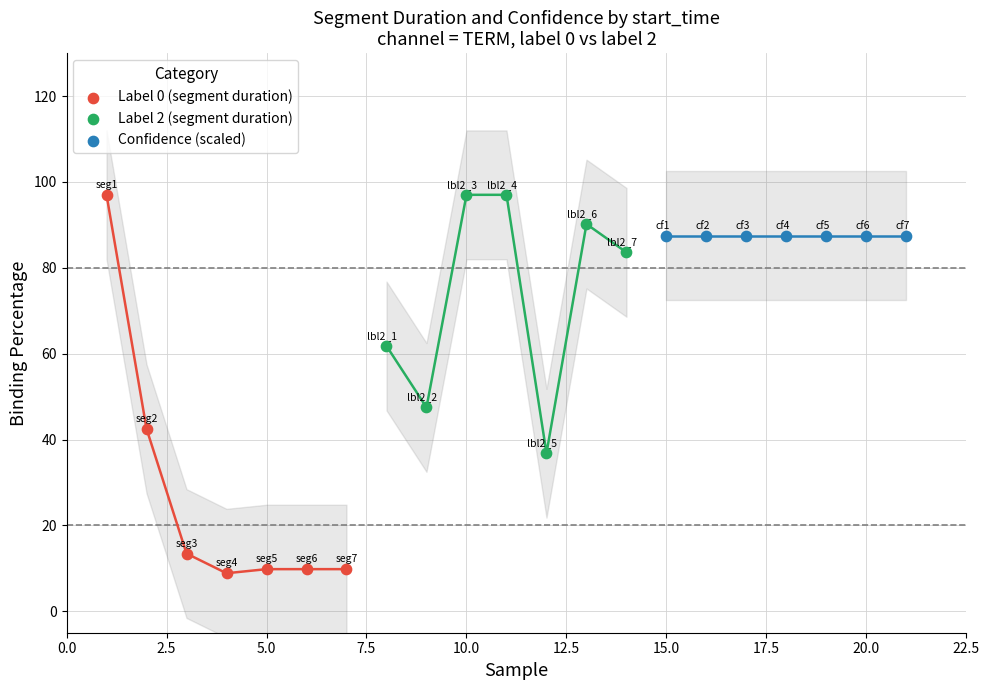

What are all the series names shown in the legend?

Label 0 (segment duration), Label 2 (segment duration), Confidence (scaled)